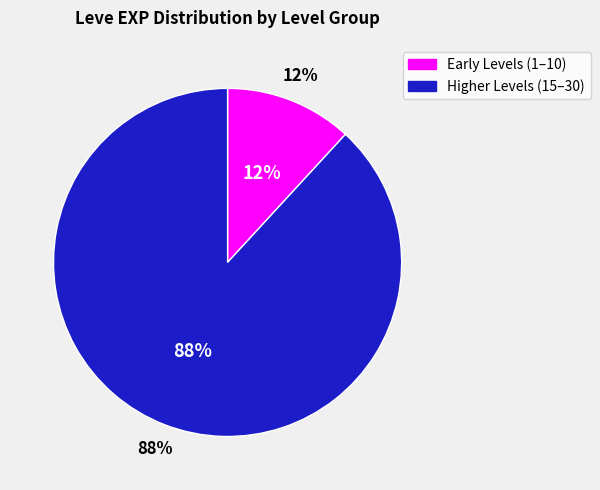

True or false: 3 accounts for 8% of the total.

False